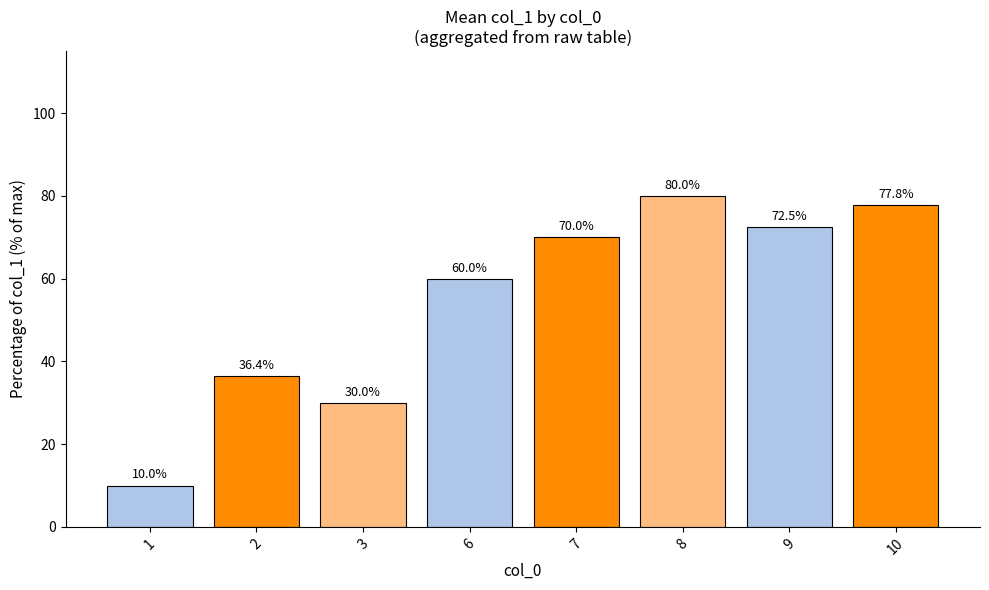

The chart shows a value of 107.3 at 6. True or false?

False